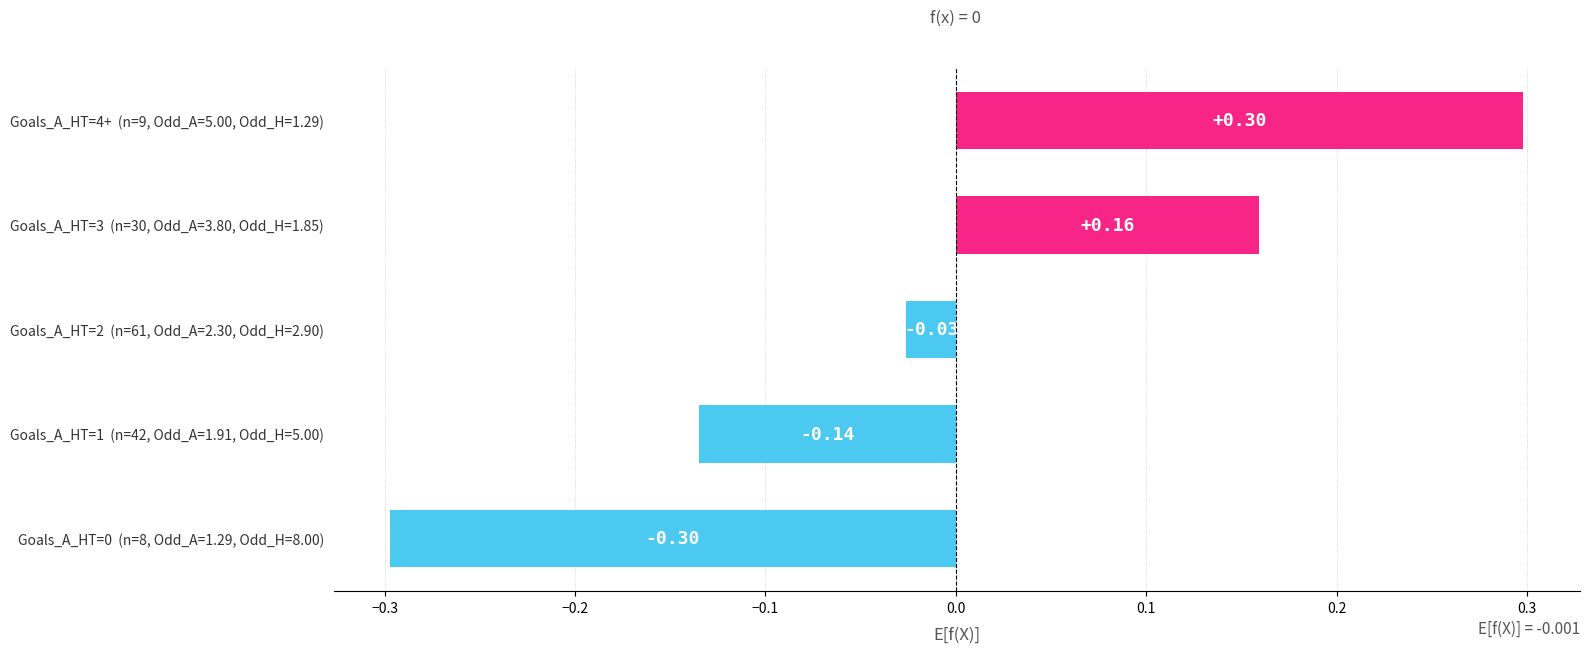

What is the difference between the maximum and minimum values?

0.6